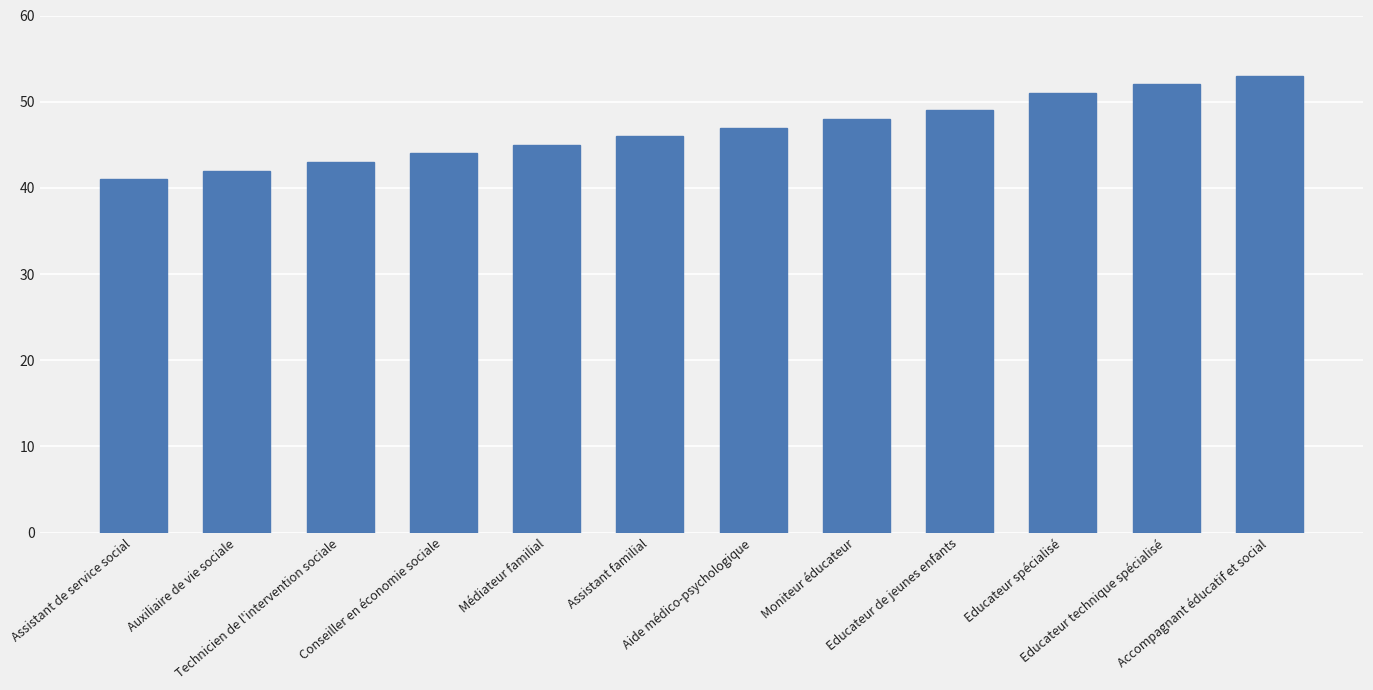

What is the difference between the maximum and minimum values?

12